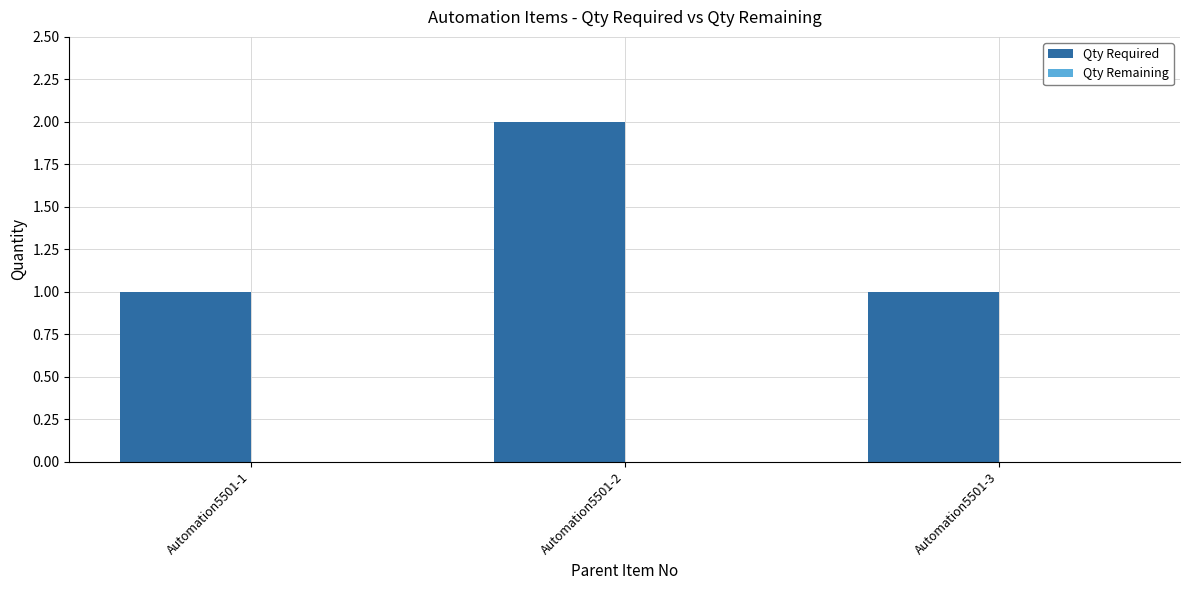

Reading left to right, what are all the values shown in this chart?

Automation5501-1=1	Automation5501-2=2	Automation5501-3=1